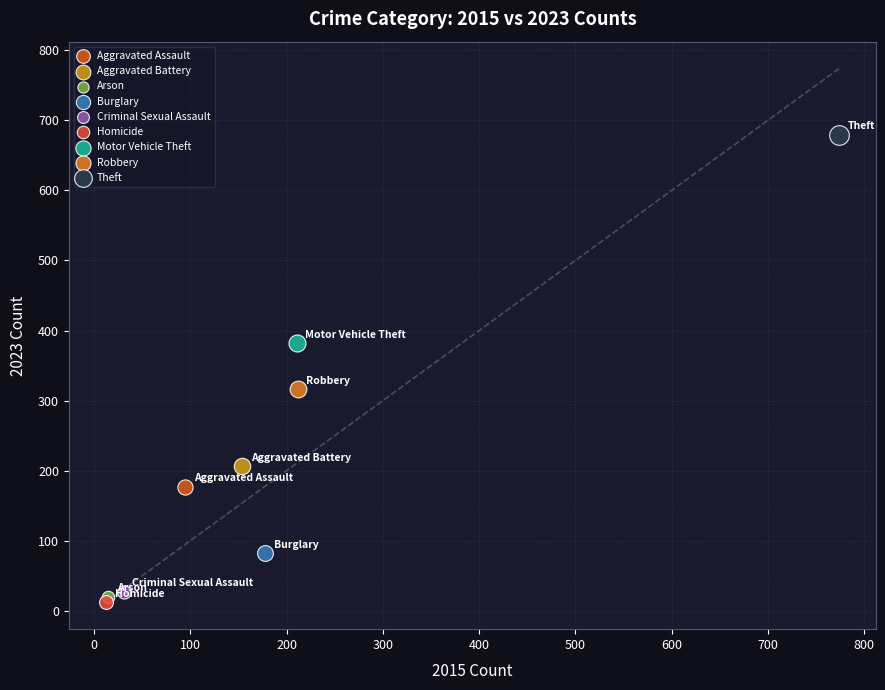

What are all the series names shown in the legend?

Aggravated Assault, Aggravated Battery, Arson, Burglary, Criminal Sexual Assault, Homicide, Motor Vehicle Theft, Robbery, Theft